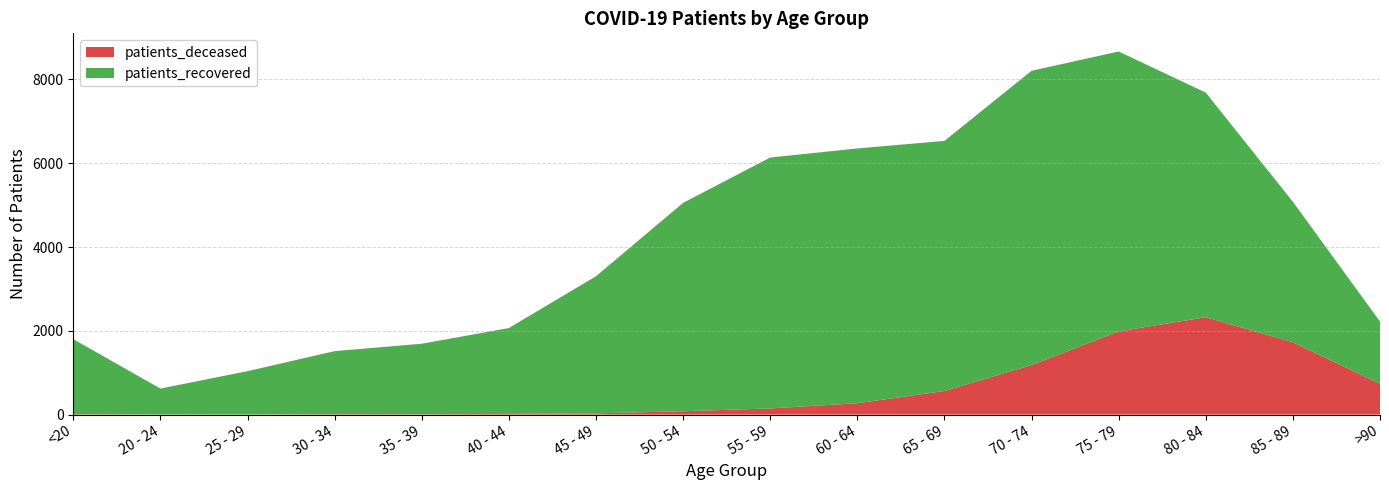

Reading left to right, extract all data points from this chart.

patients_deceased: <20=11	20 - 24=3	25 - 29=2	30 - 34=12	35 - 39=10	40 - 44=16	45 - 49=30	50 - 54=80	55 - 59=147	60 - 64=272	65 - 69=564	70 - 74=1182	75 - 79=1986	80 - 84=2325	85 - 89=1726	>90=734
patients_recovered: <20=1790	20 - 24=618	25 - 29=1035	30 - 34=1503	35 - 39=1682	40 - 44=2050	45 - 49=3273	50 - 54=4974	55 - 59=5990	60 - 64=6081	65 - 69=5970	70 - 74=7025	75 - 79=6682	80 - 84=5361	85 - 89=3354	>90=1488